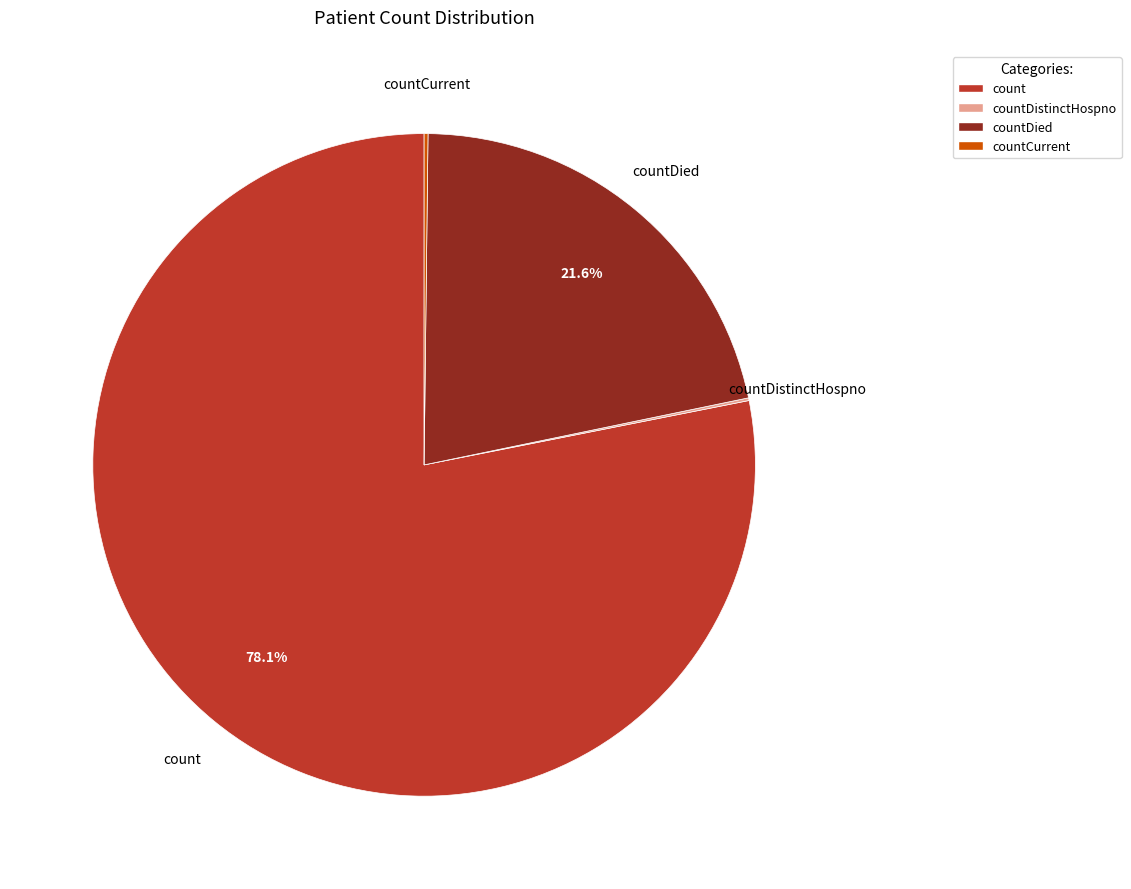

Is there any slice that represents more than half of the pie?

Yes